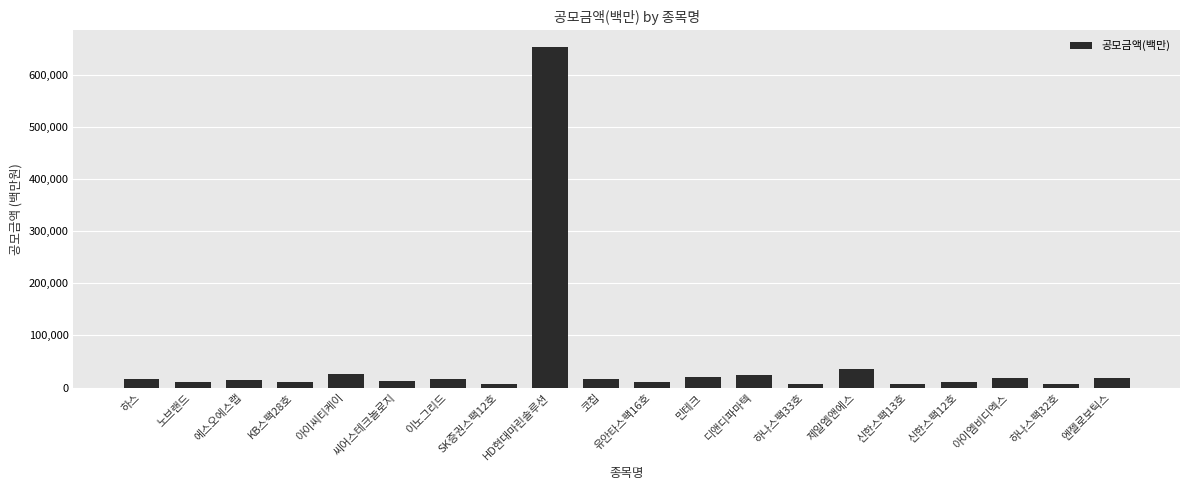

What is the change in value from 하스 to HD현대마린솔루션?

+636080